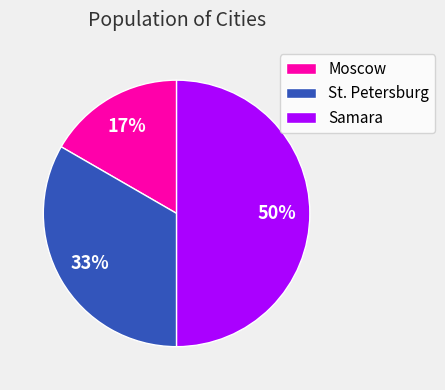

Which slice is the smallest?

Moscow